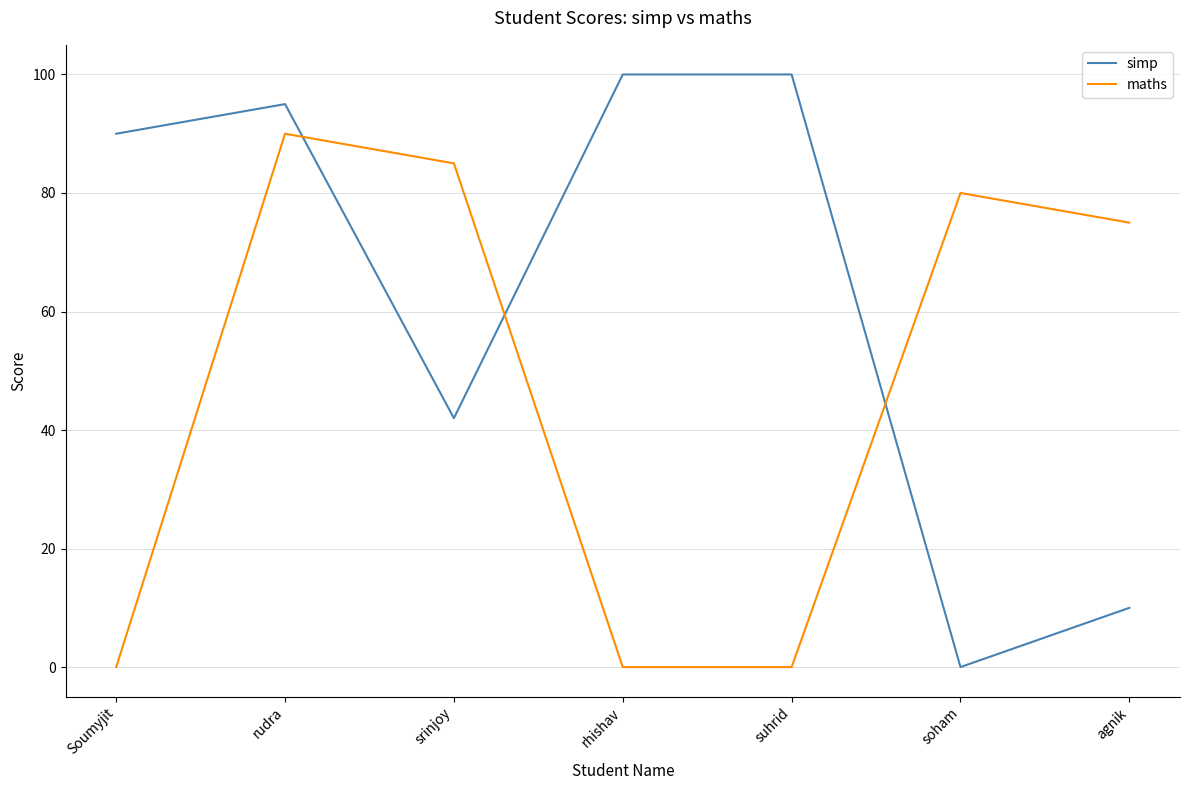

Between which two adjacent categories do simp and maths first intersect?

rudra and srinjoy